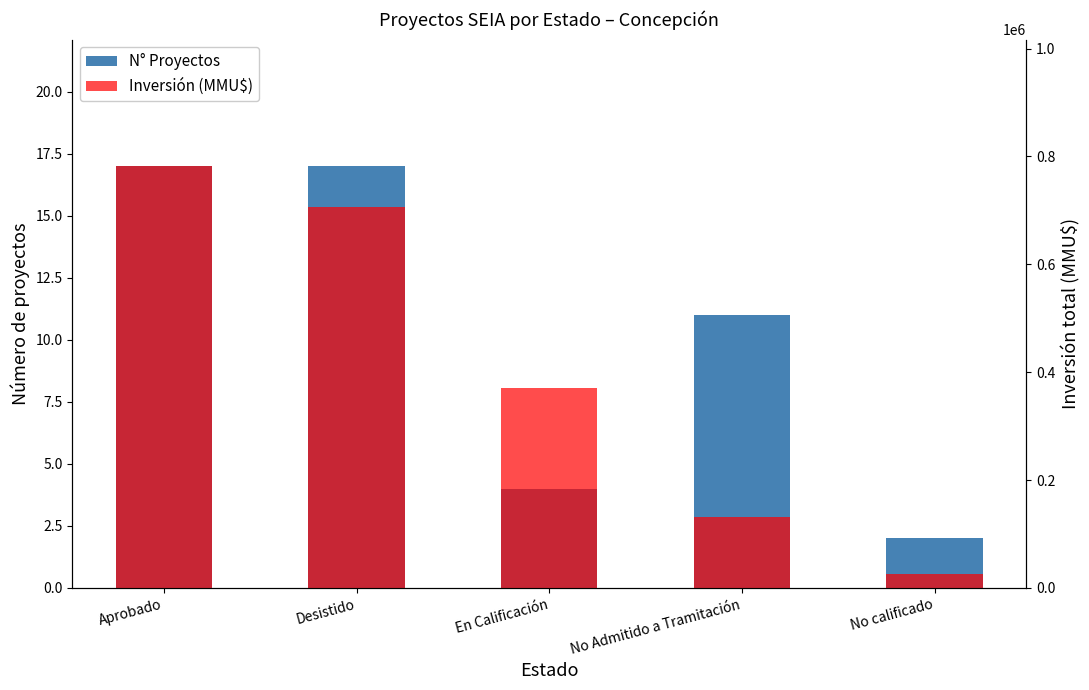

How many bars are there in each group?

2